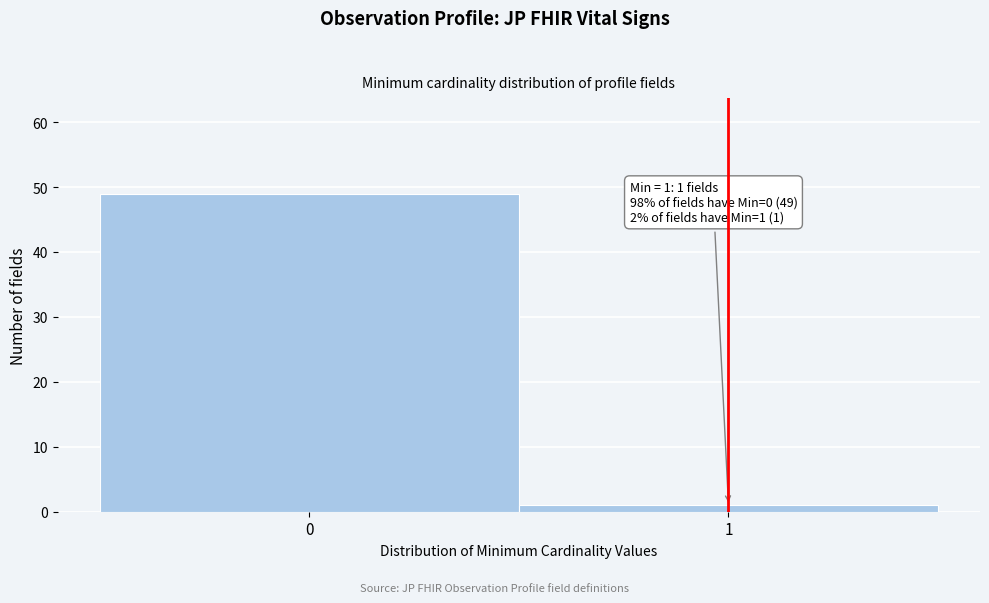

Reading left to right, transcribe all the data shown in this chart.

0=49	1=1